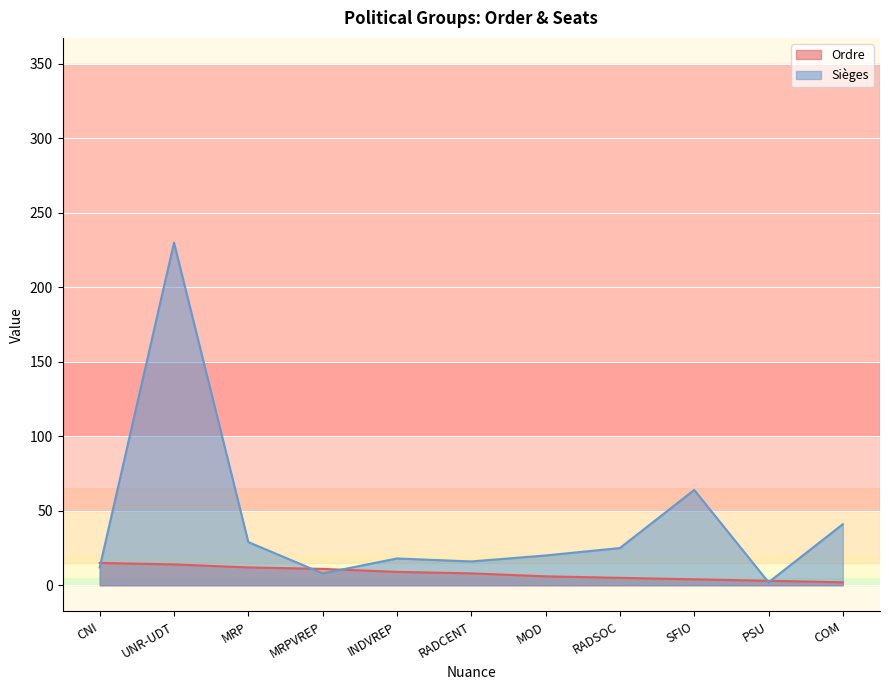

Which series has the widest spread of values?

Sièges